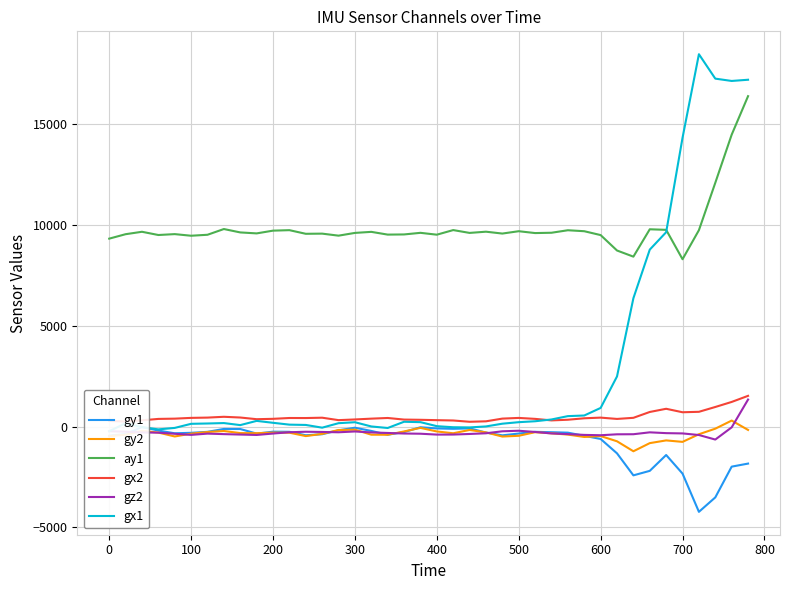

What is the average value of the gx2 series?

475